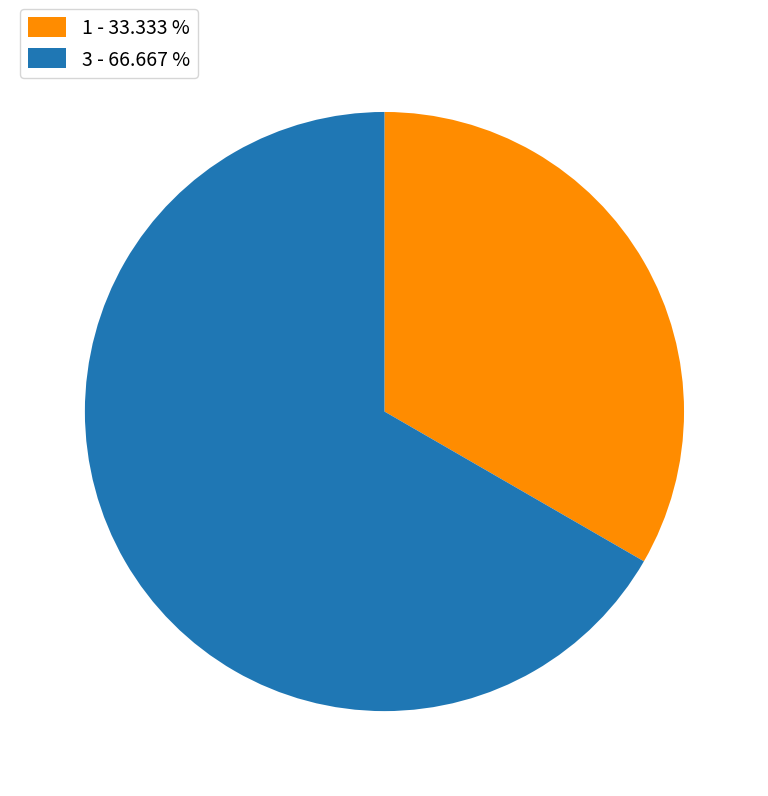

Which category has the smallest portion of the pie?

1